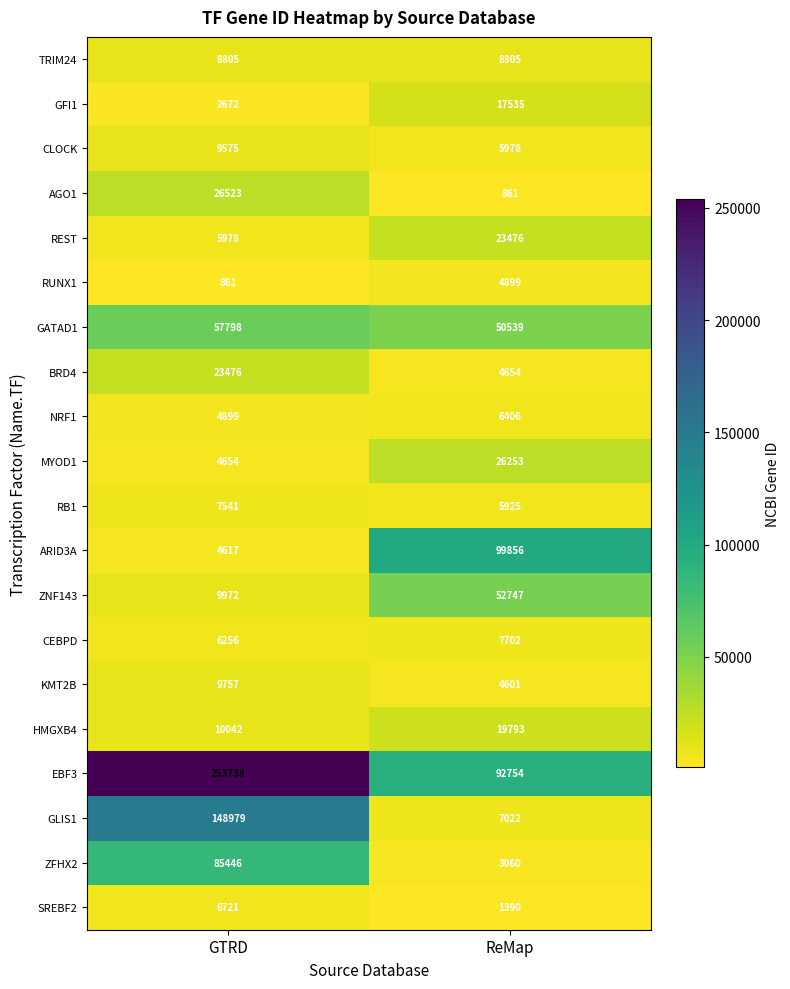

What is the sum of all RB1 values?

13466